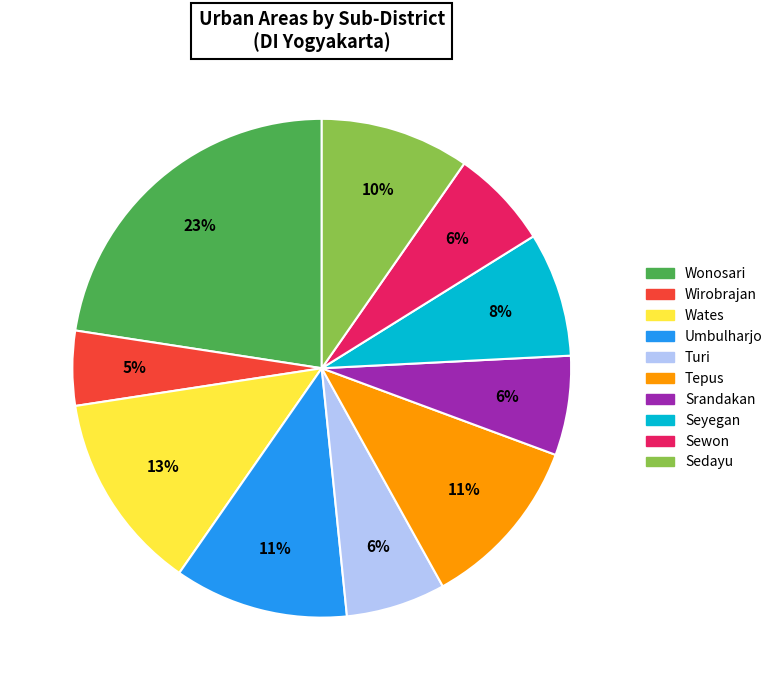

Does any single category account for the majority?

No